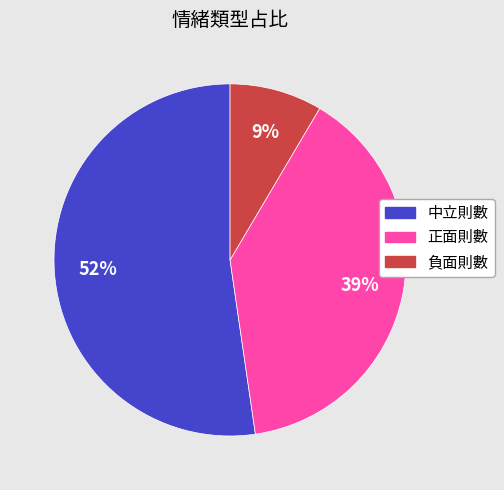

Is the sum of 負面則數 and 正面則數 greater than half?

No